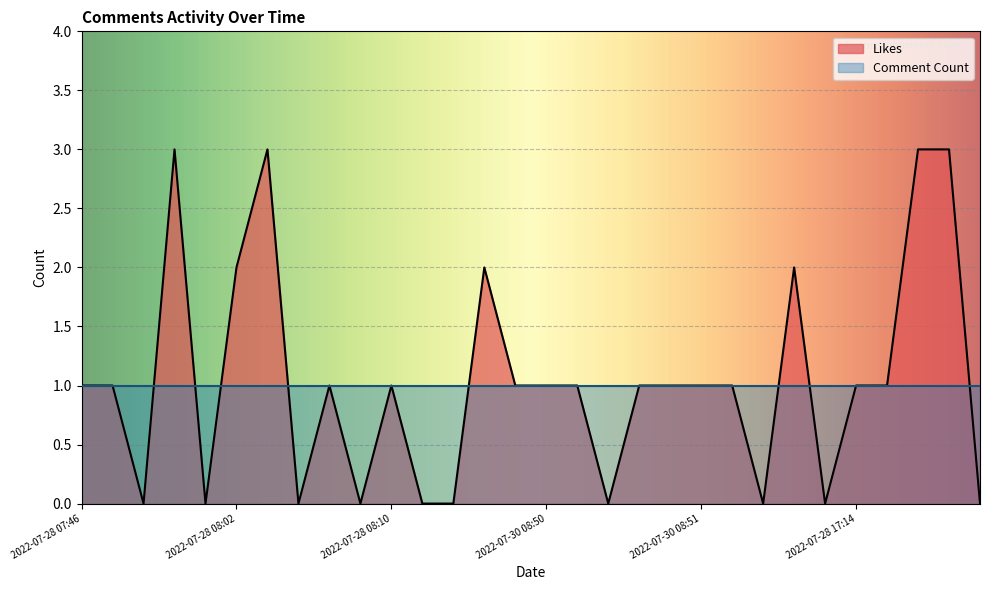

The value of Comment Count at 2022-07-28 07:46 is 2. True or false?

False